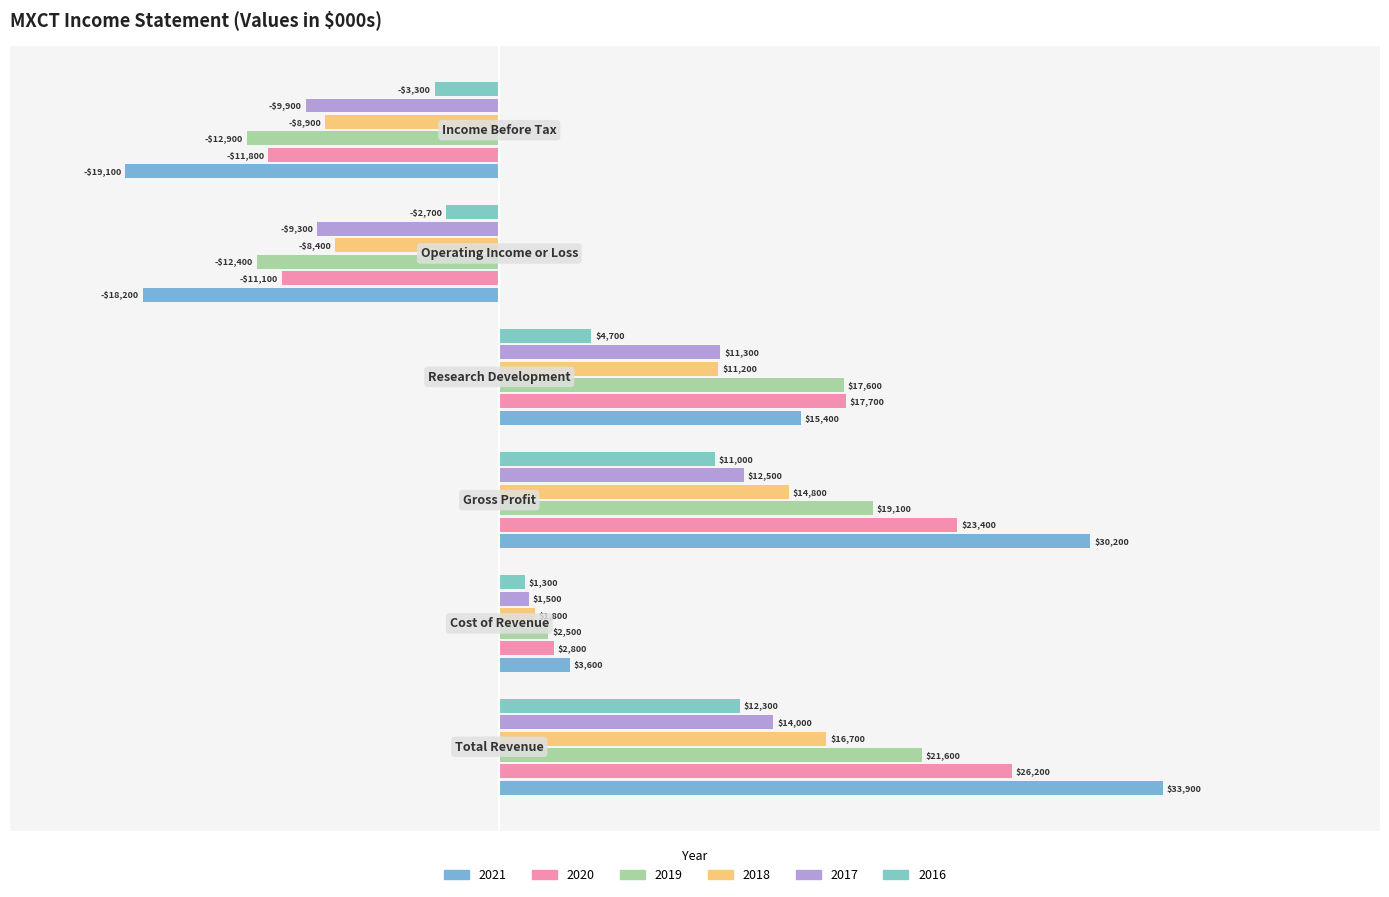

Does the chart contain stacked bars?

No